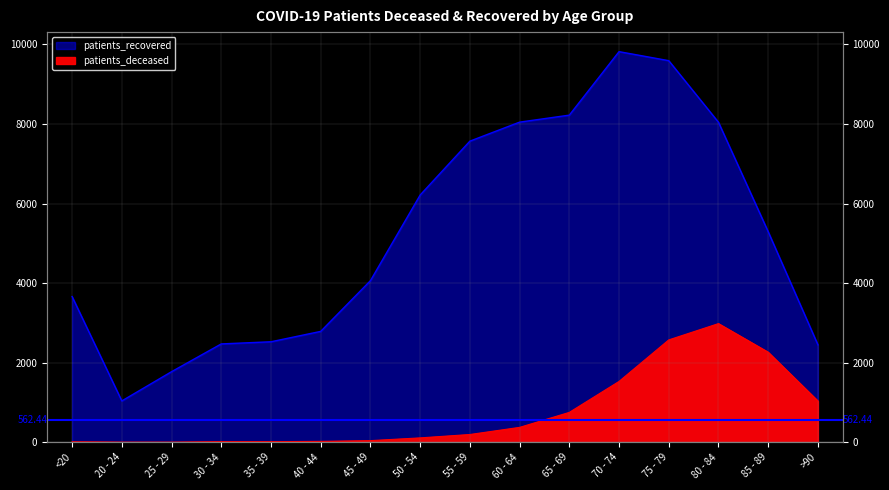

Between 60 - 64 and 85 - 89, which series saw the biggest shift?

patients_recovered